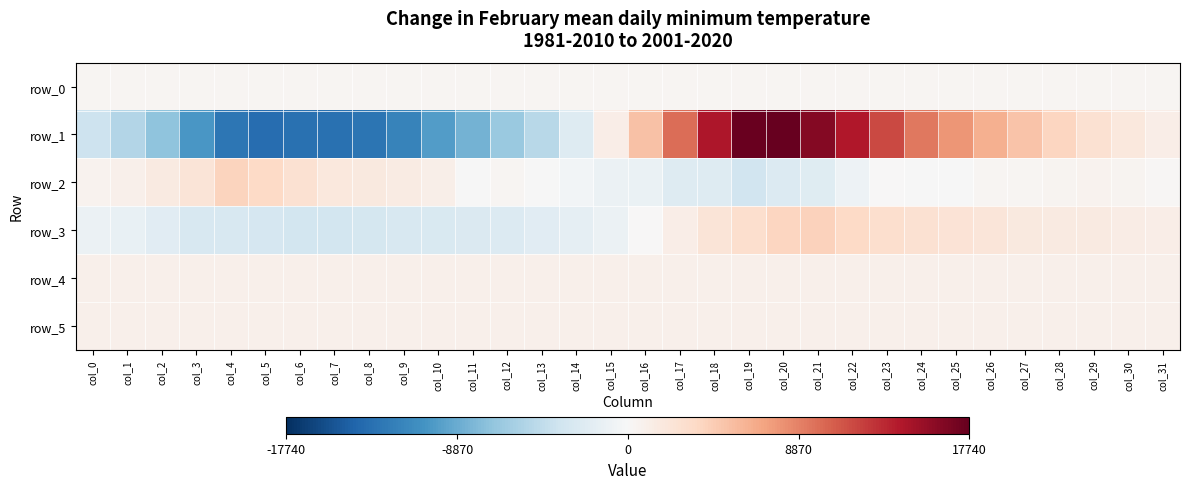

Is it true that row_5 equals 883.0 at col_23?

True